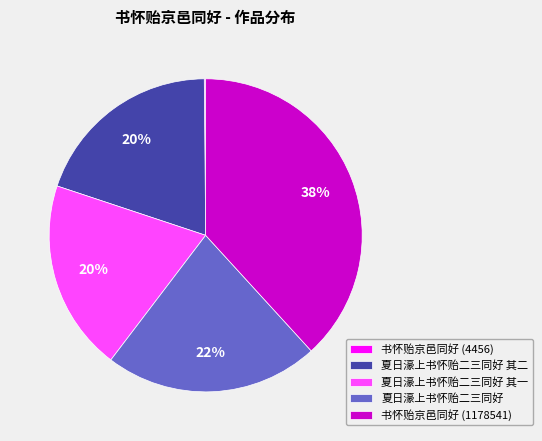

Is there any slice that represents more than half of the pie?

No